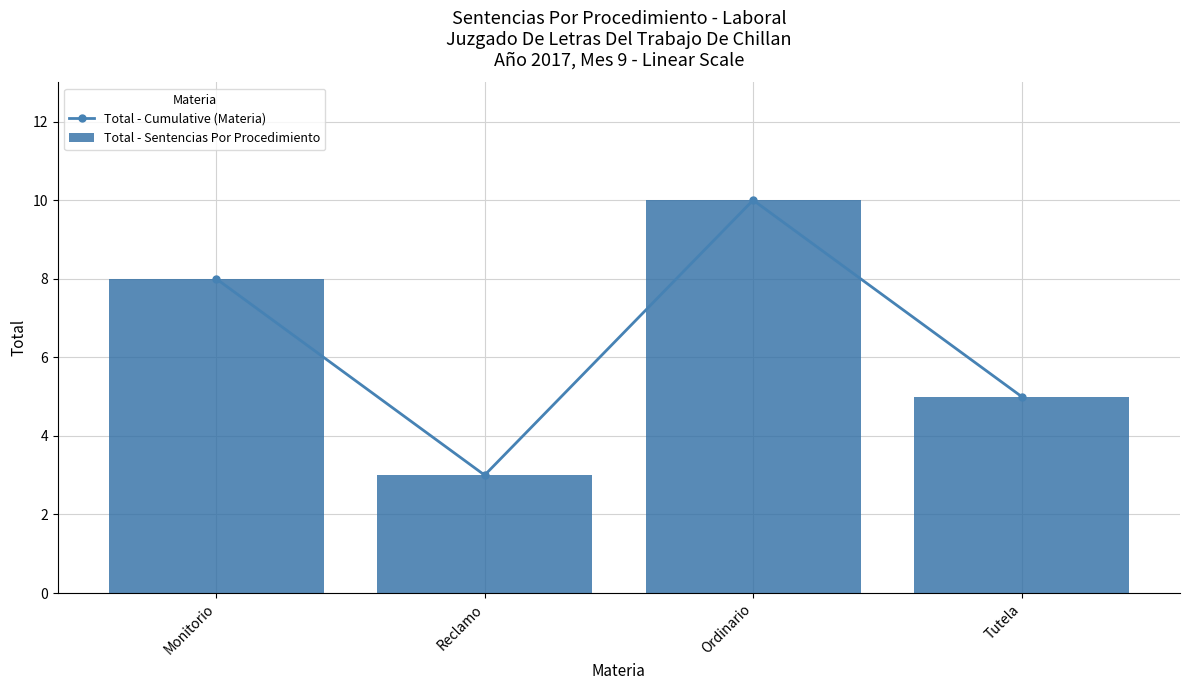

What is the lowest value of the Total - Sentencias Por Procedimiento series?

3